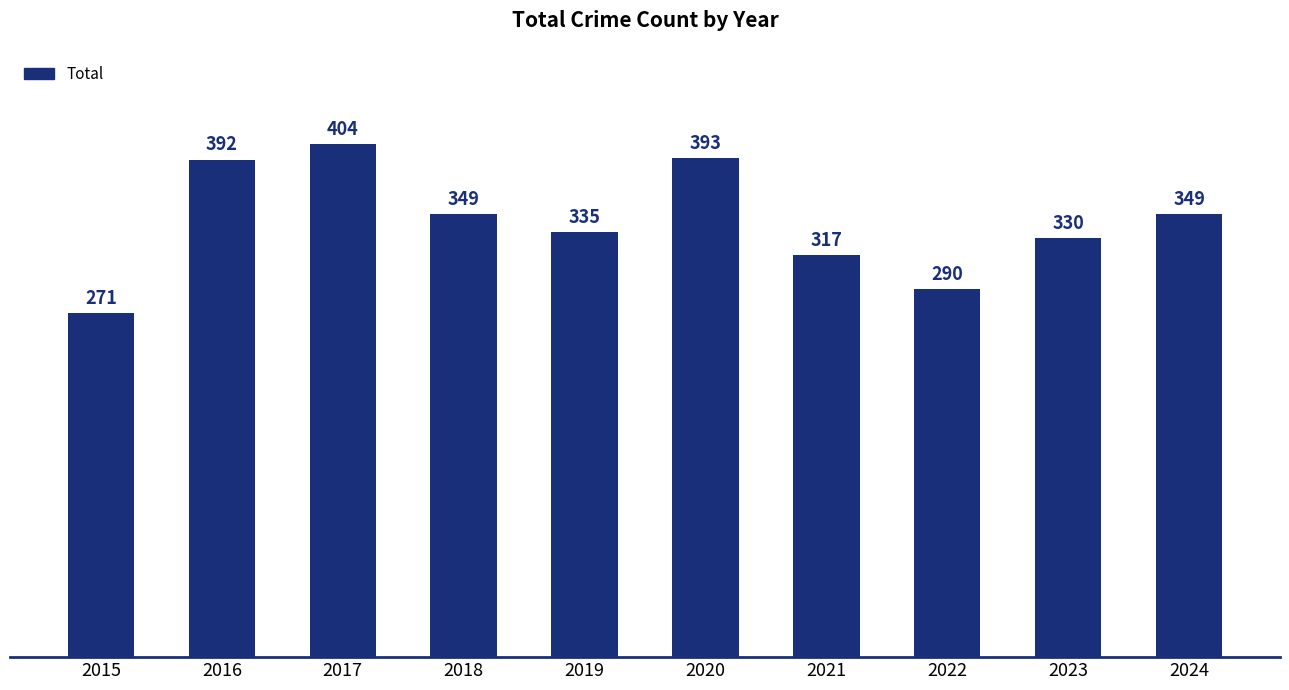

Reading left to right, list all the values displayed in this chart.

271	392	404	349	335	393	317	290	330	349